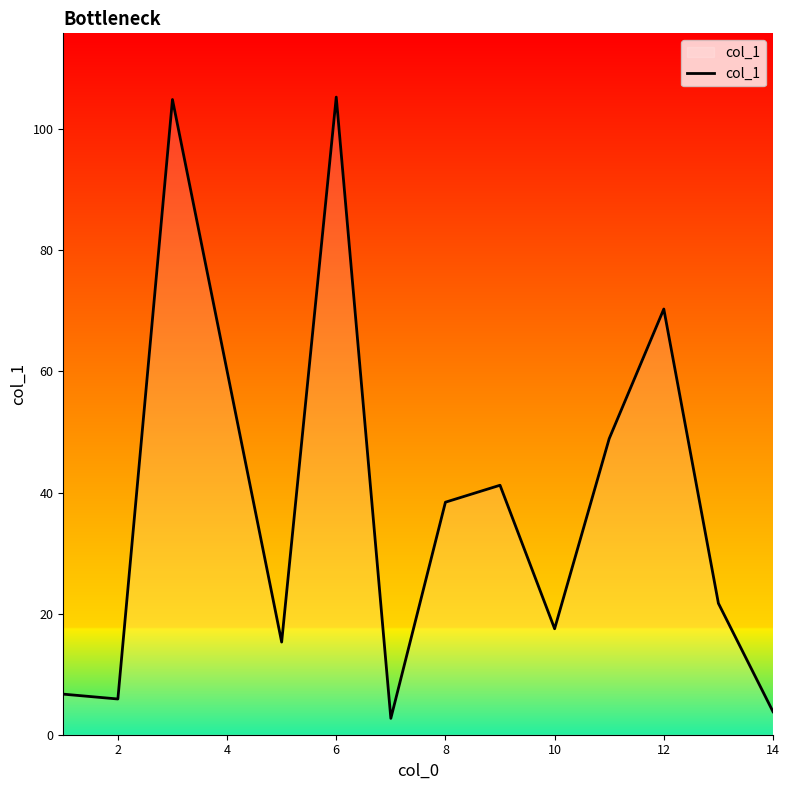

How many lines are shown in the chart?

1